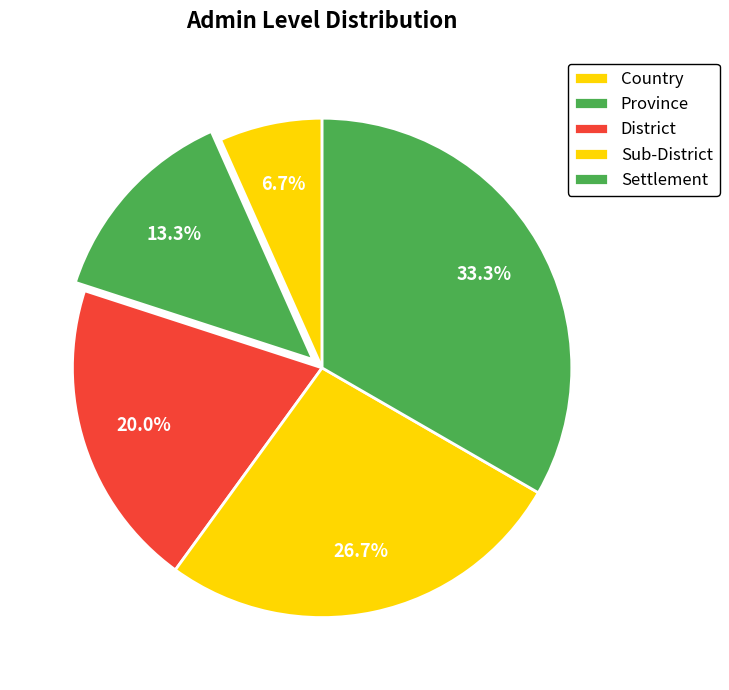

How many segments does this pie chart have?

5